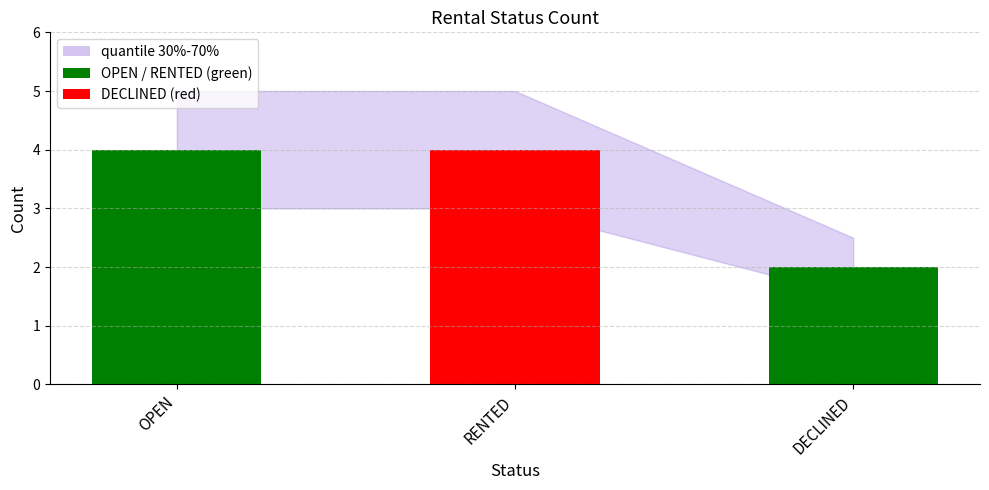

At which category does the chart reach its peak across all series?

OPEN